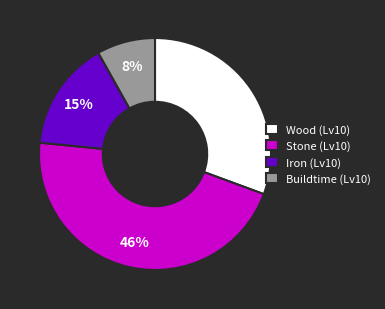

Between Buildtime (Lv10) and Iron (Lv10), which is larger?

Iron (Lv10)